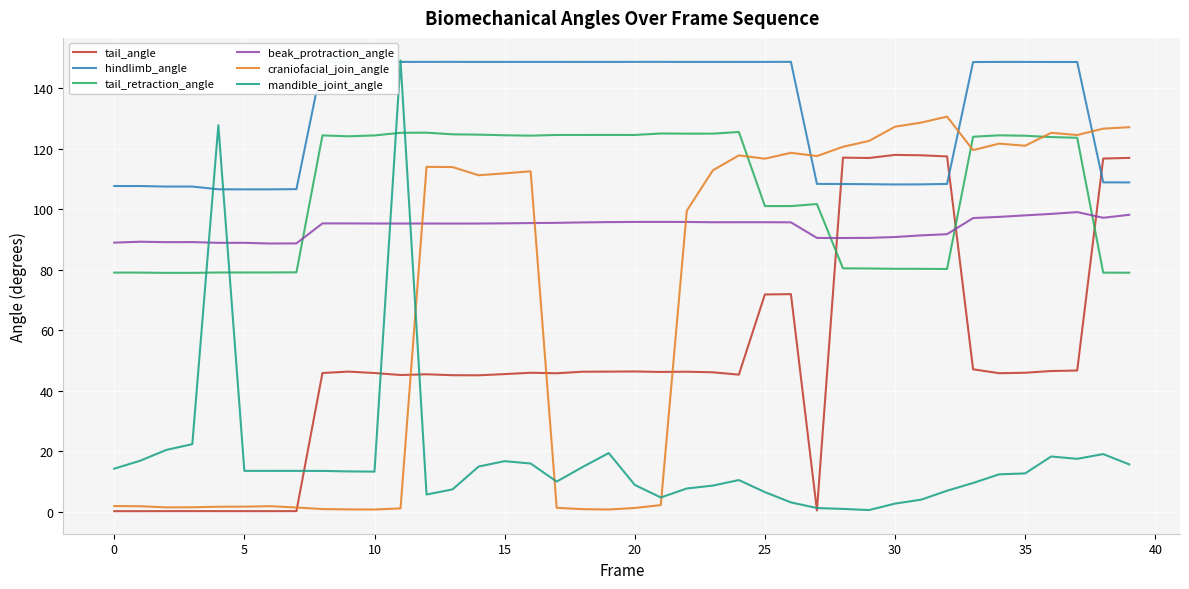

True or false: hindlimb_angle and tail_angle intersect in this chart.

True